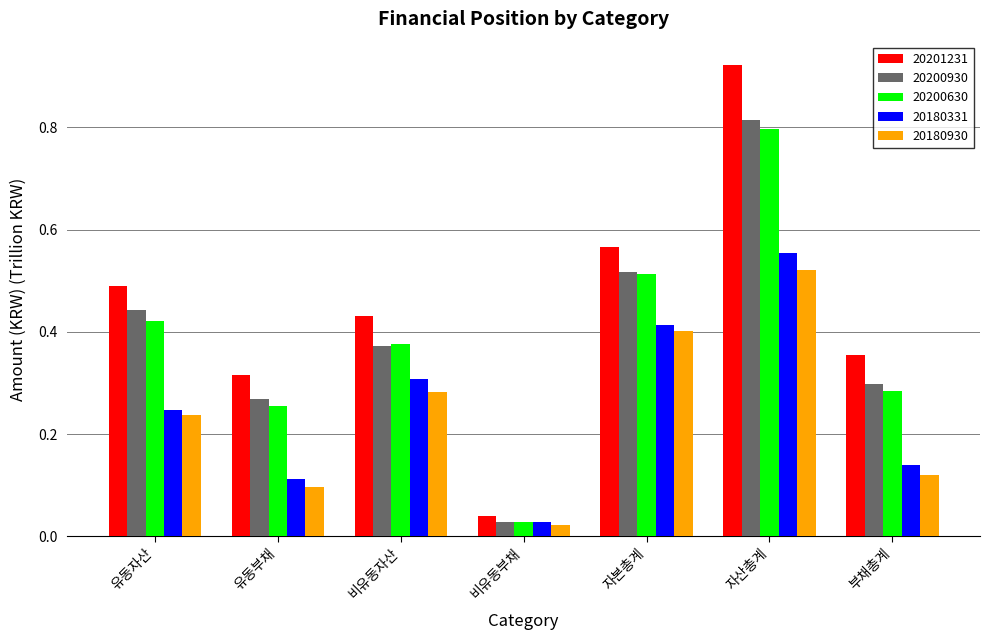

At how many categories does at least one series exceed 0?

7